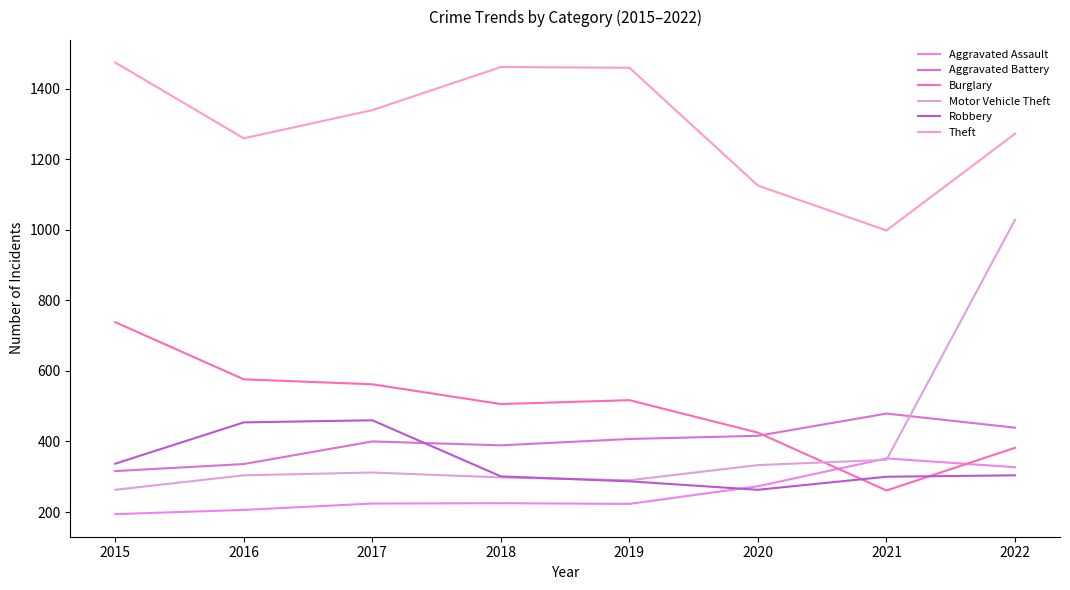

At which label does Motor Vehicle Theft first exceed 312?

2020